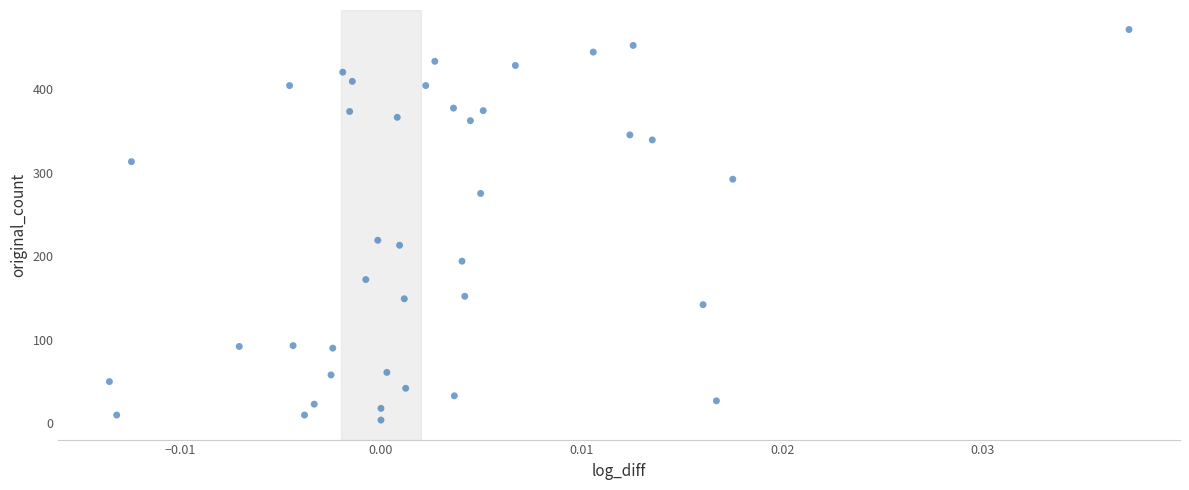

What Y value in the scatter plot is closest to 237?

219